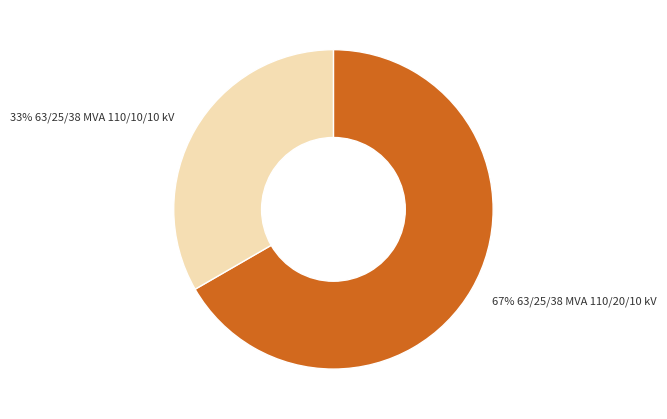

Is there a majority slice in this chart?

Yes